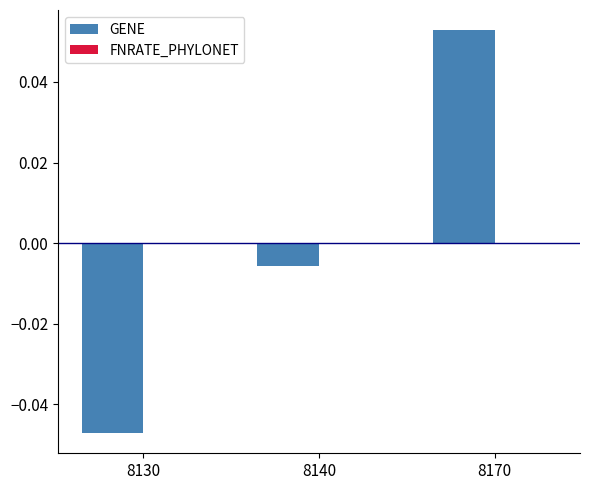

List the labels in order of value, largest first.

8170, 8140, 8130